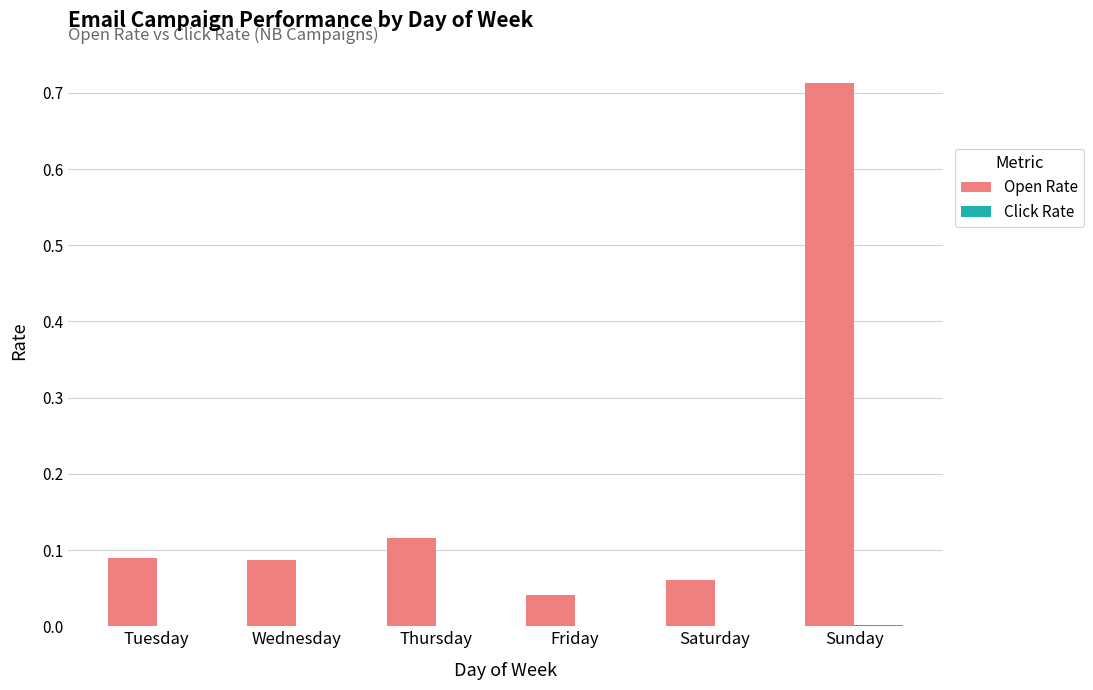

Between Tuesday and Friday, which series saw the biggest shift?

Open Rate